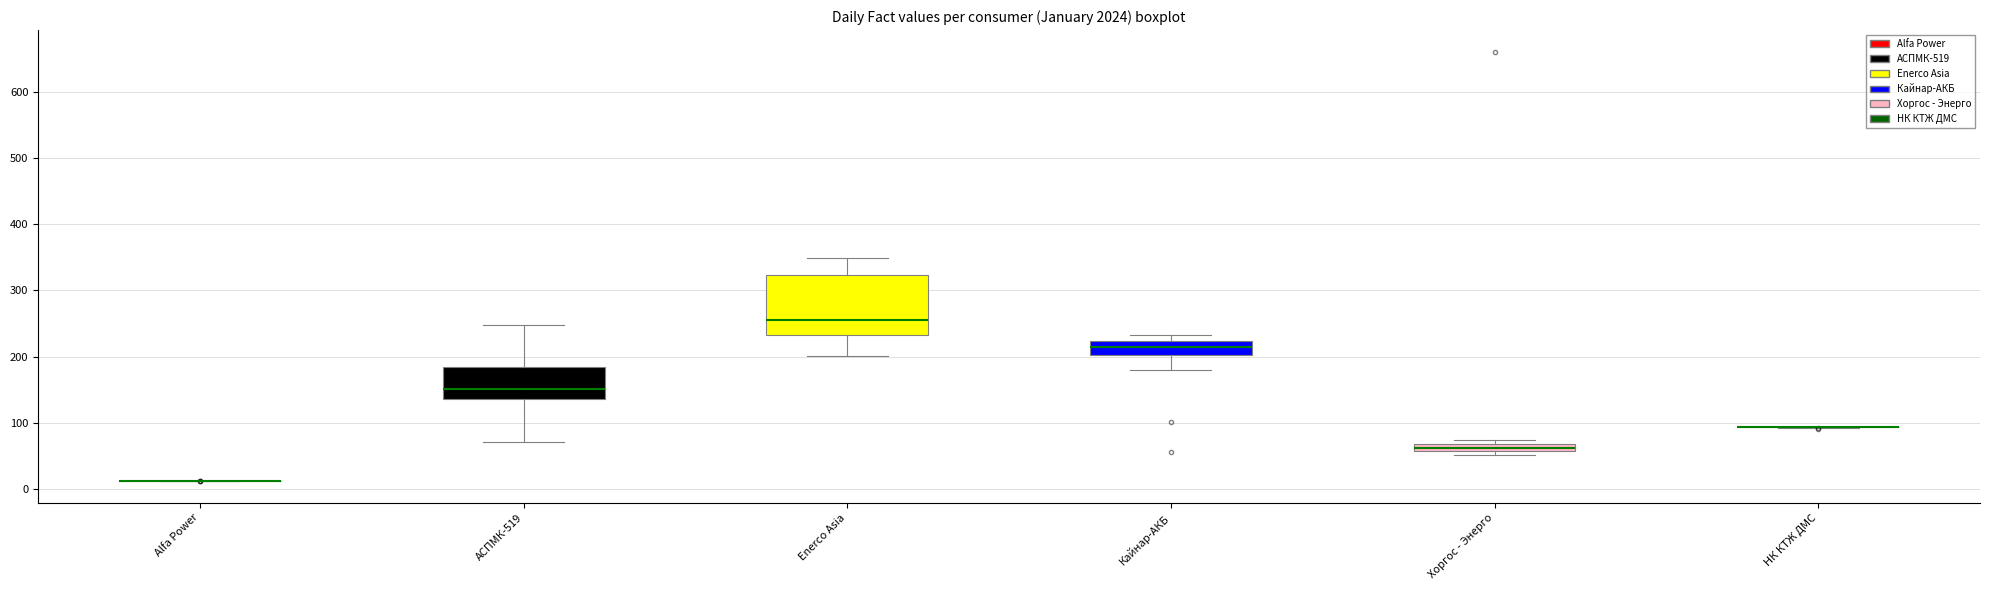

Which box is the tallest, from its lower edge to its upper edge?

Enerco Asia